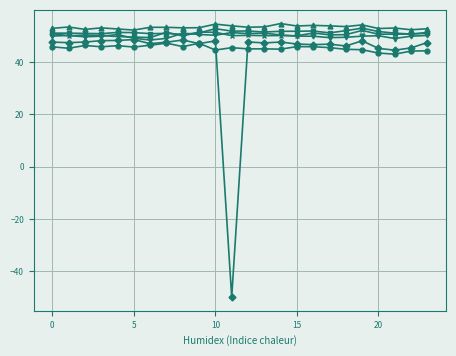

What is the minimum value shown in the chart?

-49.8